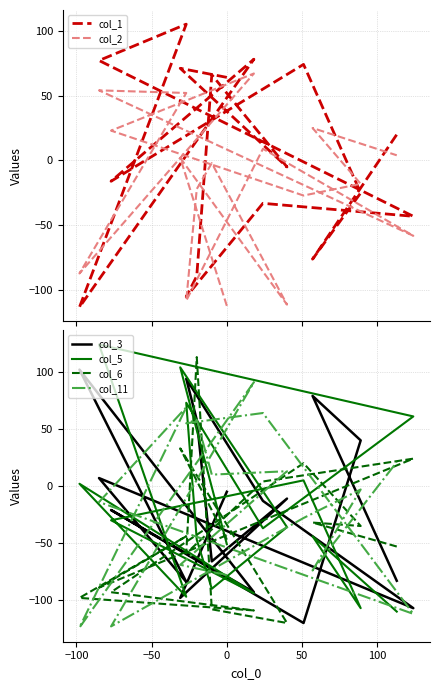

Is the value of col_3 at 15 greater than the value of col_1 at 0?

Yes